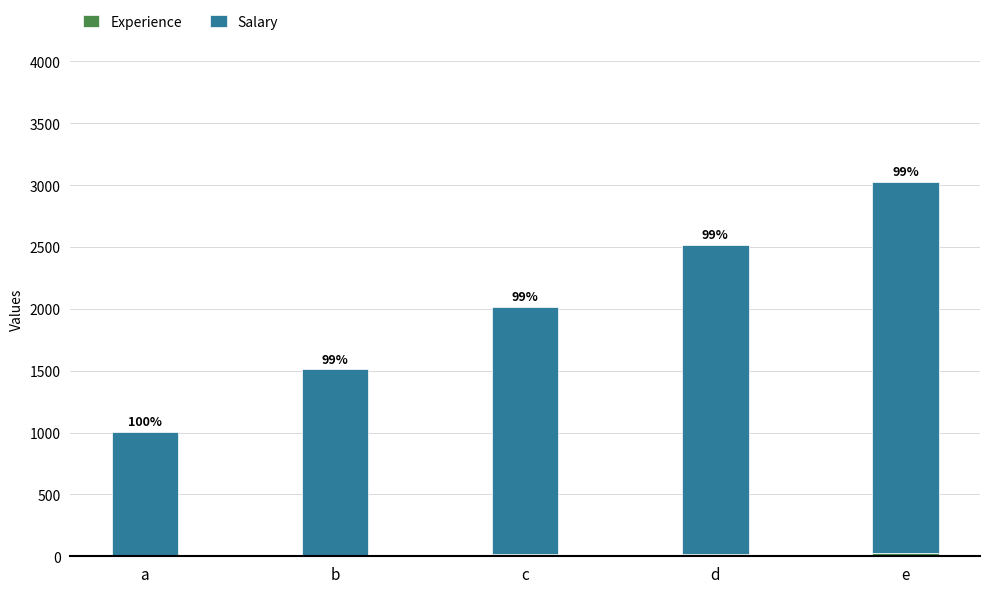

Count the Experience values in the range 10 to 20.

3